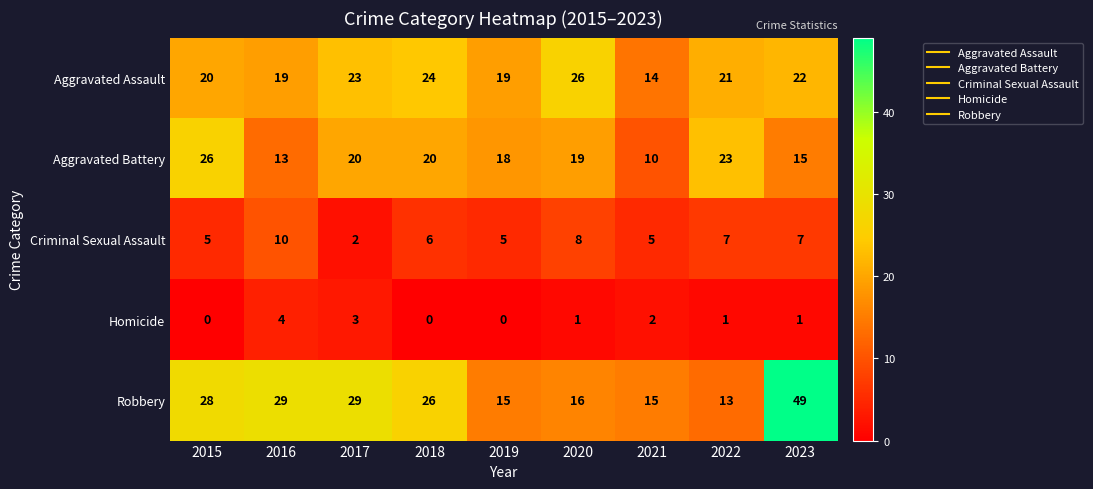

Which series has the widest spread of values?

Robbery